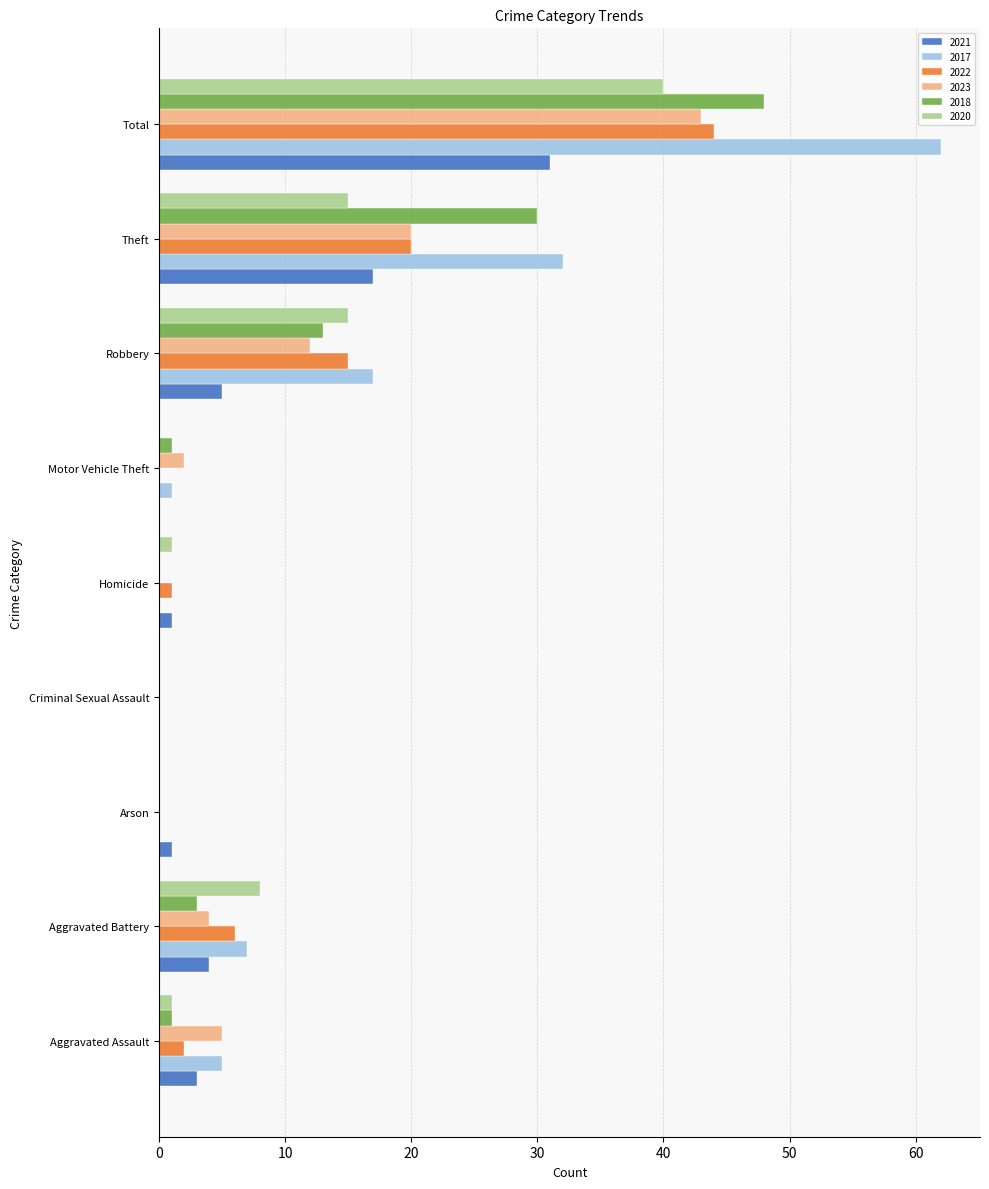

What is the approximate value of 2017 at Aggravated Battery?

7